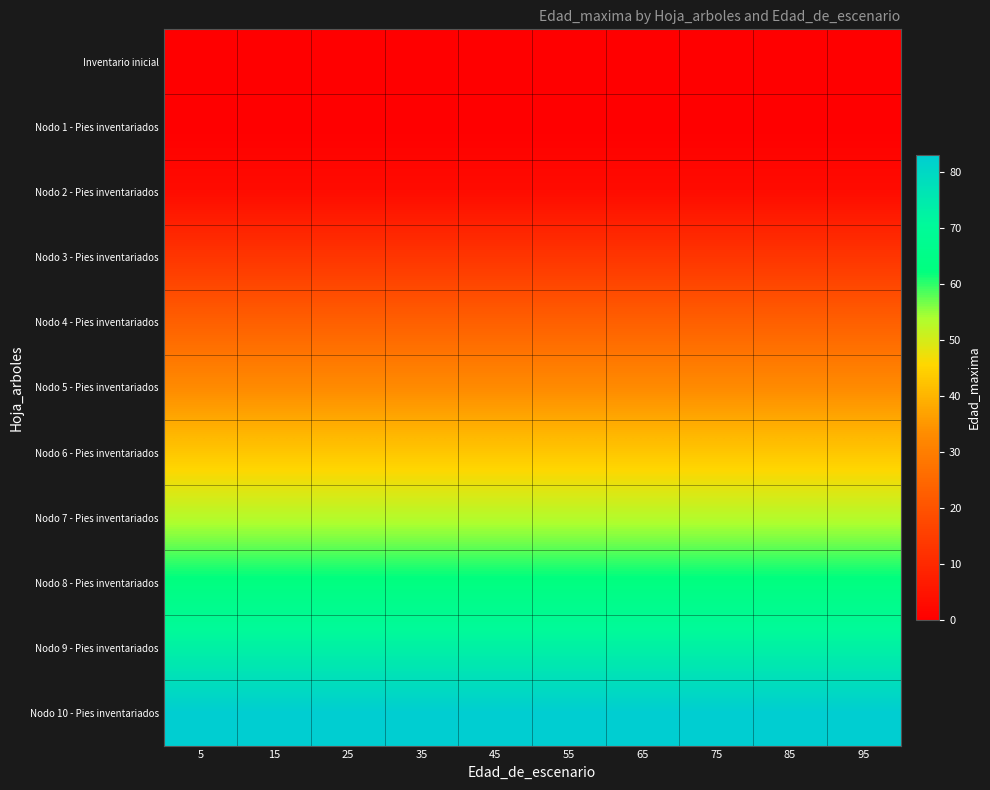

Reading left to right, list all the values displayed in this chart.

Inventario inicial: 5=0	15=0	25=0	35=0	45=0	55=0	65=0	75=0	85=0	95=0
Nodo 1 - Pies inventariados: 5=0	15=0	25=0	35=0	45=0	55=0	65=0	75=0	85=0	95=0
Nodo 2 - Pies inventariados: 5=3	15=3	25=3	35=3	45=3	55=3	65=3	75=3	85=3	95=3
Nodo 3 - Pies inventariados: 5=13	15=13	25=13	35=13	45=13	55=13	65=13	75=13	85=13	95=13
Nodo 4 - Pies inventariados: 5=23	15=23	25=23	35=23	45=23	55=23	65=23	75=23	85=23	95=23
Nodo 5 - Pies inventariados: 5=33	15=33	25=33	35=33	45=33	55=33	65=33	75=33	85=33	95=33
Nodo 6 - Pies inventariados: 5=43	15=43	25=43	35=43	45=43	55=43	65=43	75=43	85=43	95=43
Nodo 7 - Pies inventariados: 5=53	15=53	25=53	35=53	45=53	55=53	65=53	75=53	85=53	95=53
Nodo 8 - Pies inventariados: 5=63	15=63	25=63	35=63	45=63	55=63	65=63	75=63	85=63	95=63
Nodo 9 - Pies inventariados: 5=73	15=73	25=73	35=73	45=73	55=73	65=73	75=73	85=73	95=73
Nodo 10 - Pies inventariados: 5=83	15=83	25=83	35=83	45=83	55=83	65=83	75=83	85=83	95=83